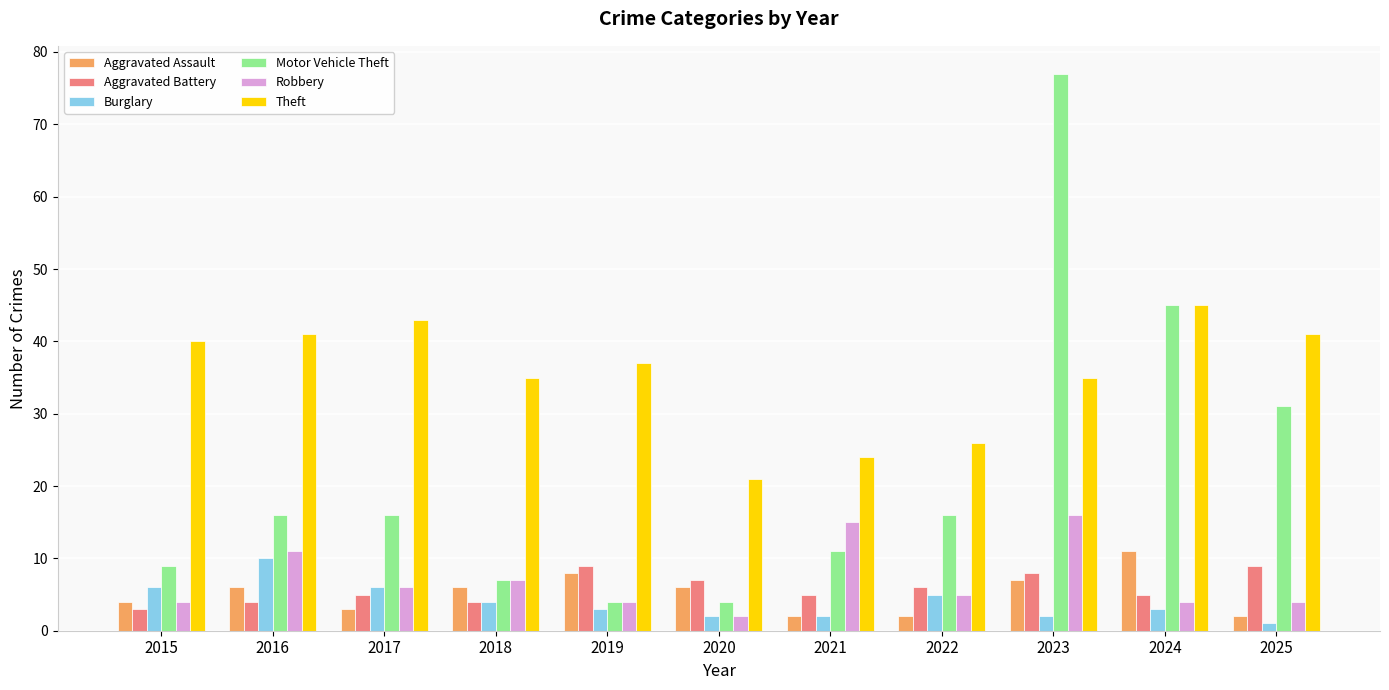

How many distinct data groups are displayed?

6